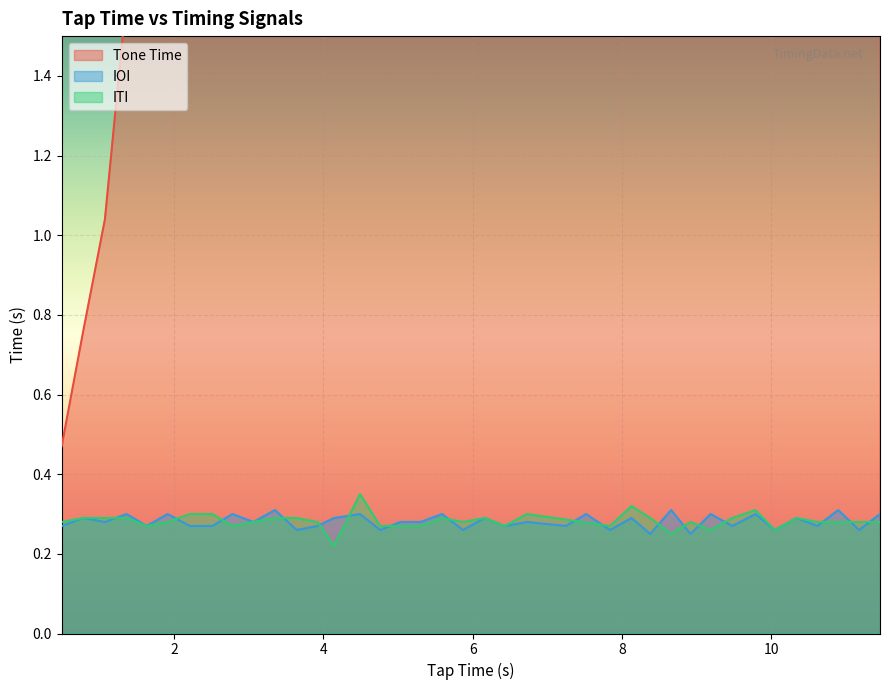

What is the sum of all values?

237.8